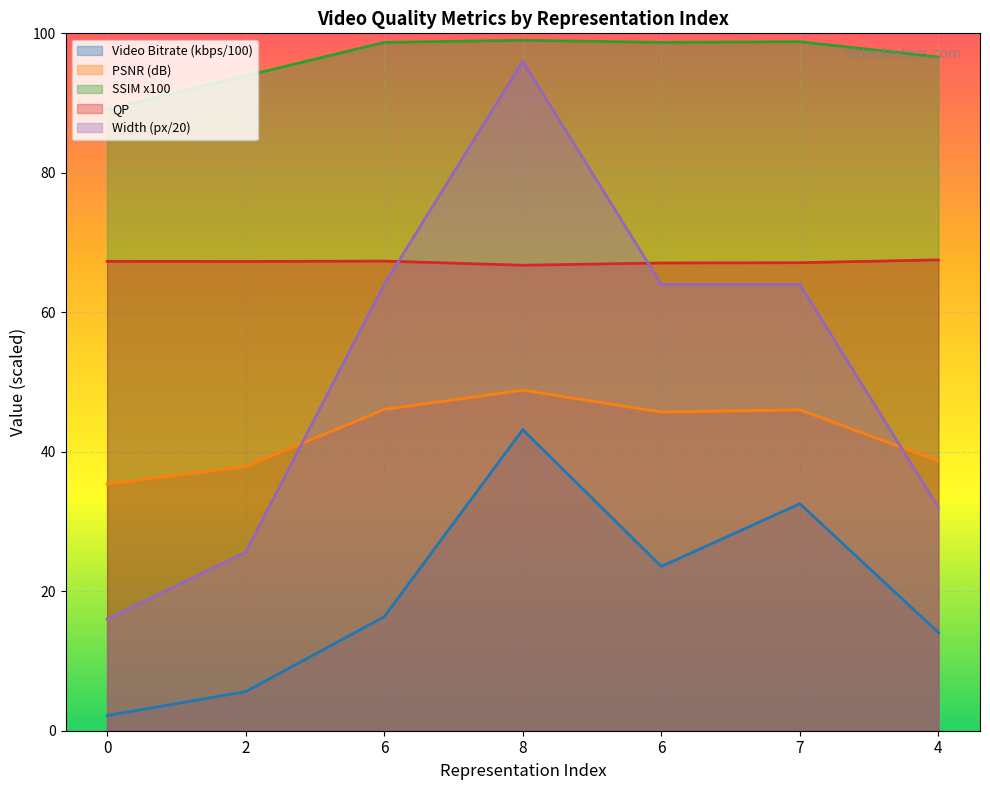

What are all the series names shown in the legend?

Video Bitrate (kbps/100), PSNR (dB), SSIM x100, QP, Width (px/20)